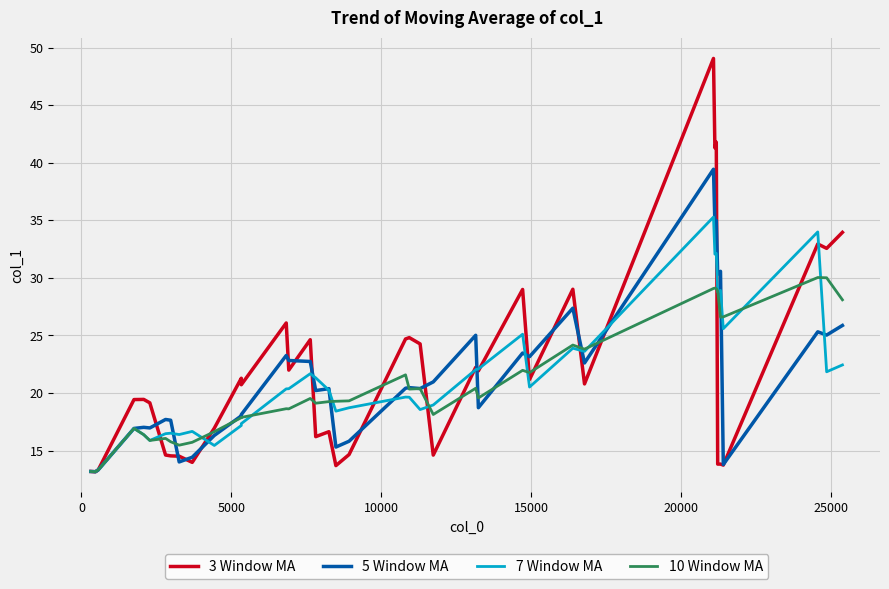

How many times do 10 Window MA and 5 Window MA cross each other?

9